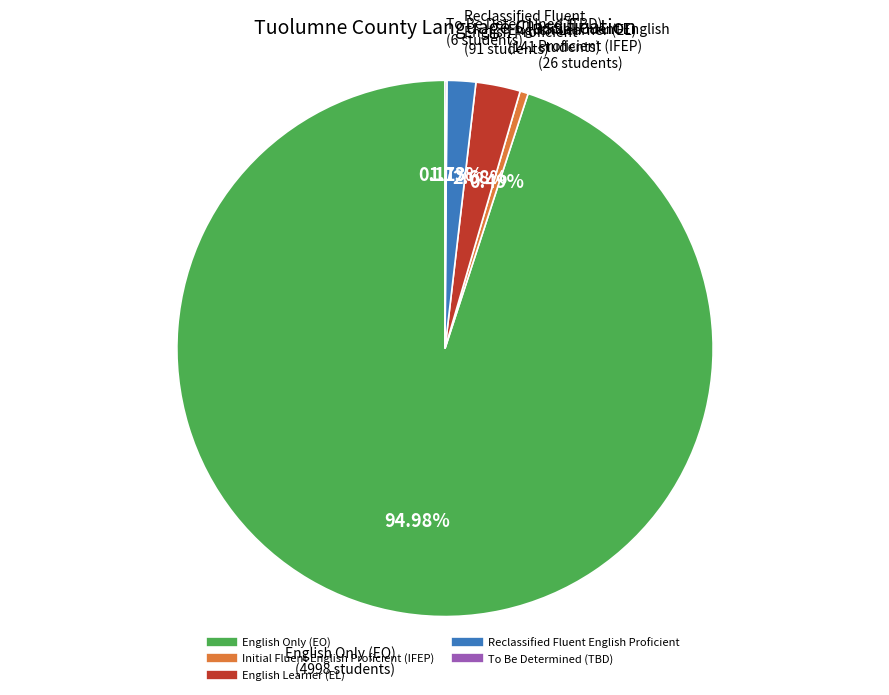

Combined, do Initial Fluent English Proficient (IFEP) and English Only (EO) account for over 50%?

Yes